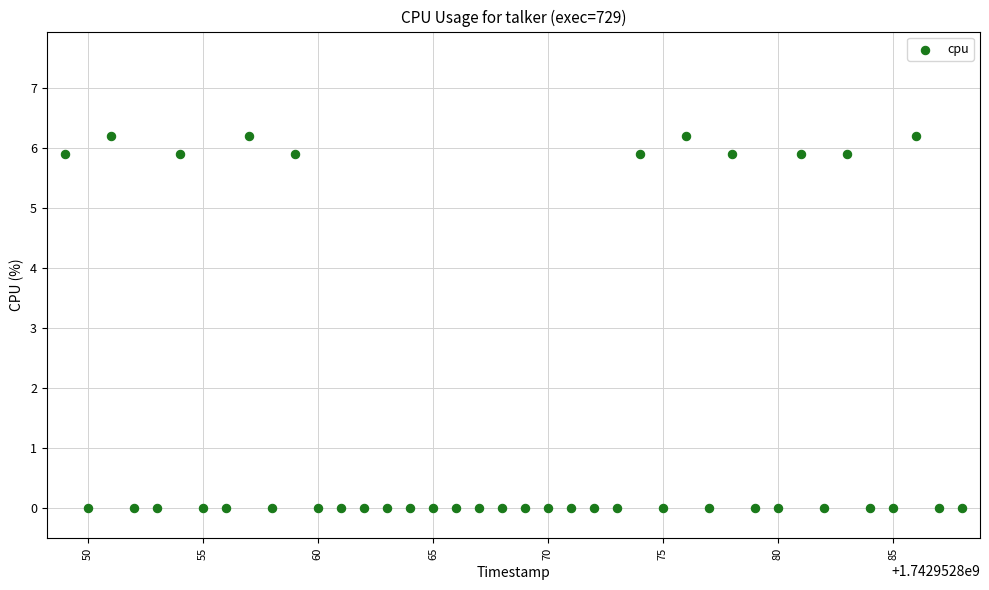

What is the range of X values (max minus min)?

39.0